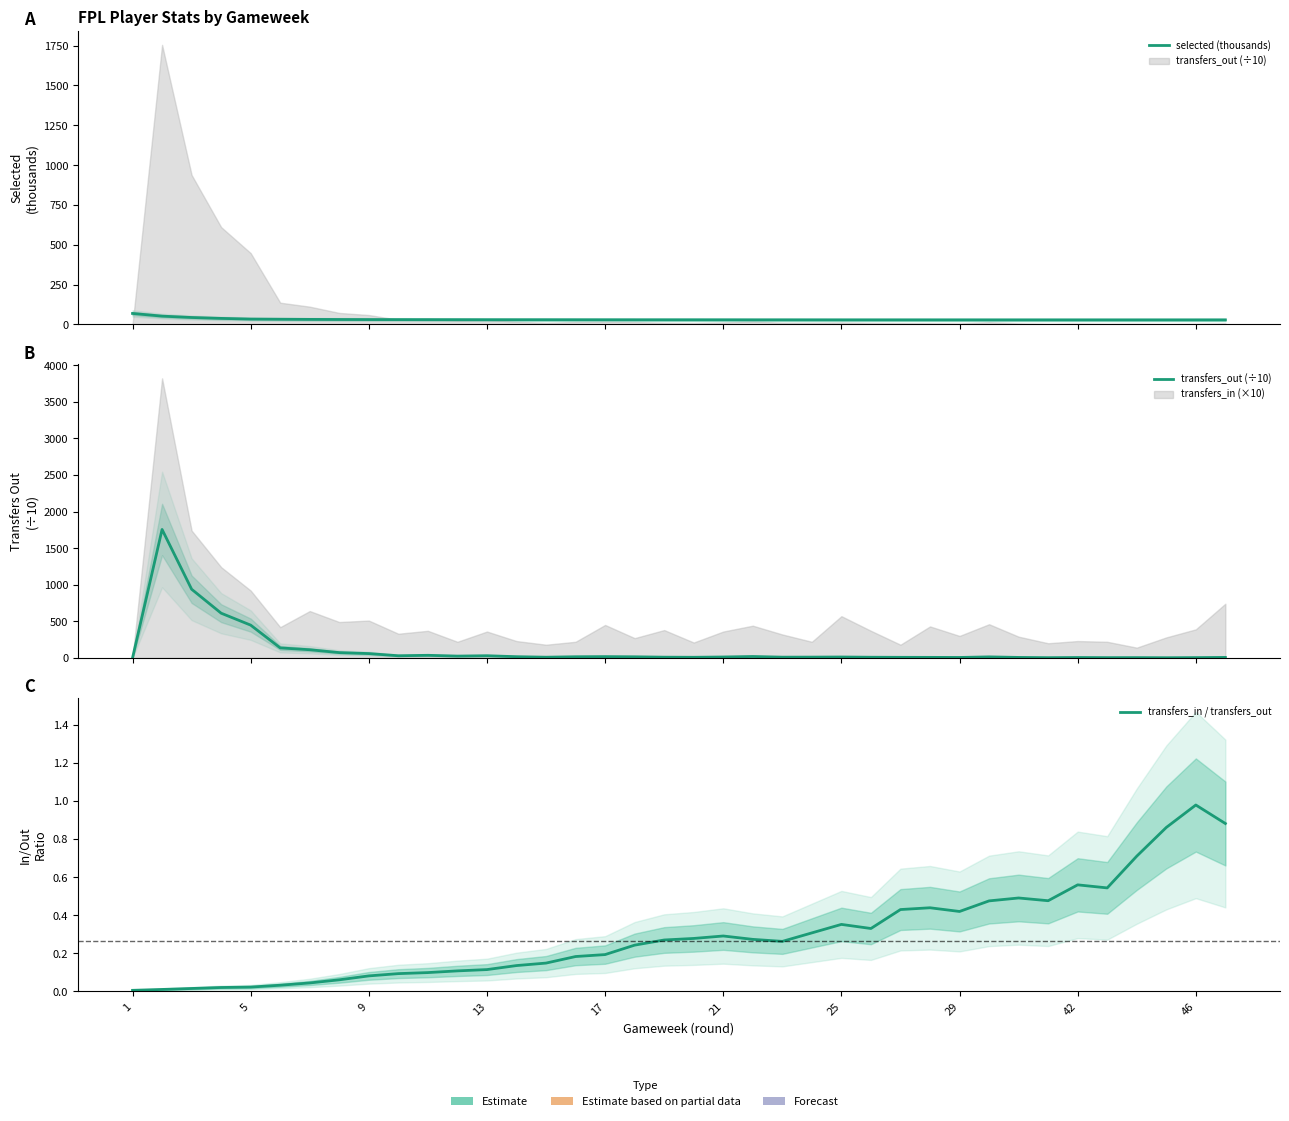

Which series has the largest range (max minus min)?

transfers_out (÷10)